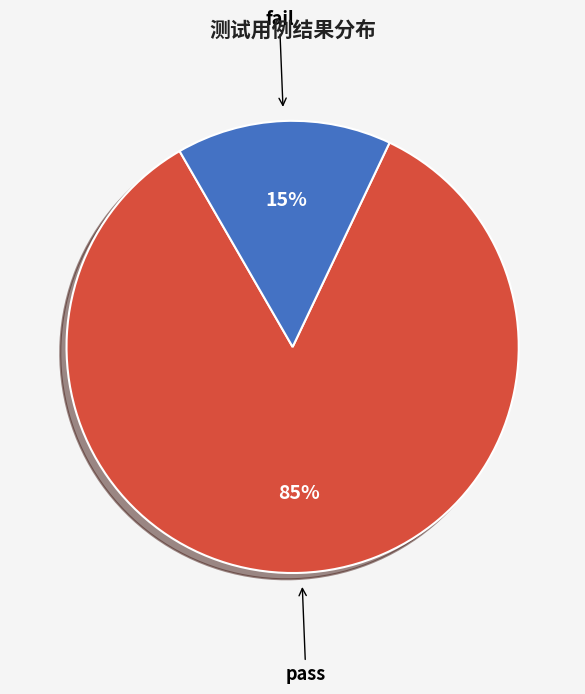

Which has a higher value, pass or fail?

pass